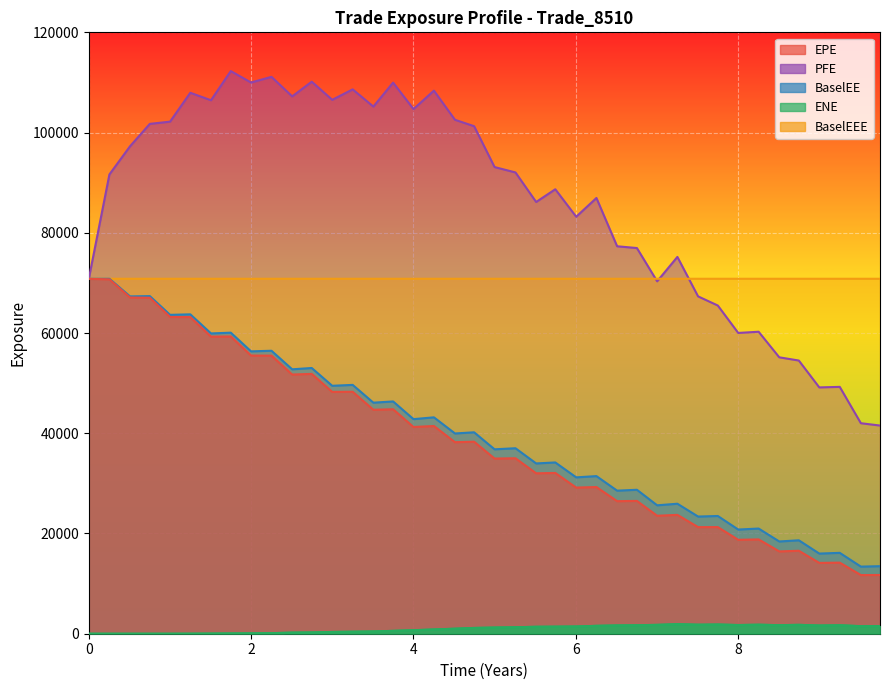

How many data points in BaselEE are less than 39959?

20